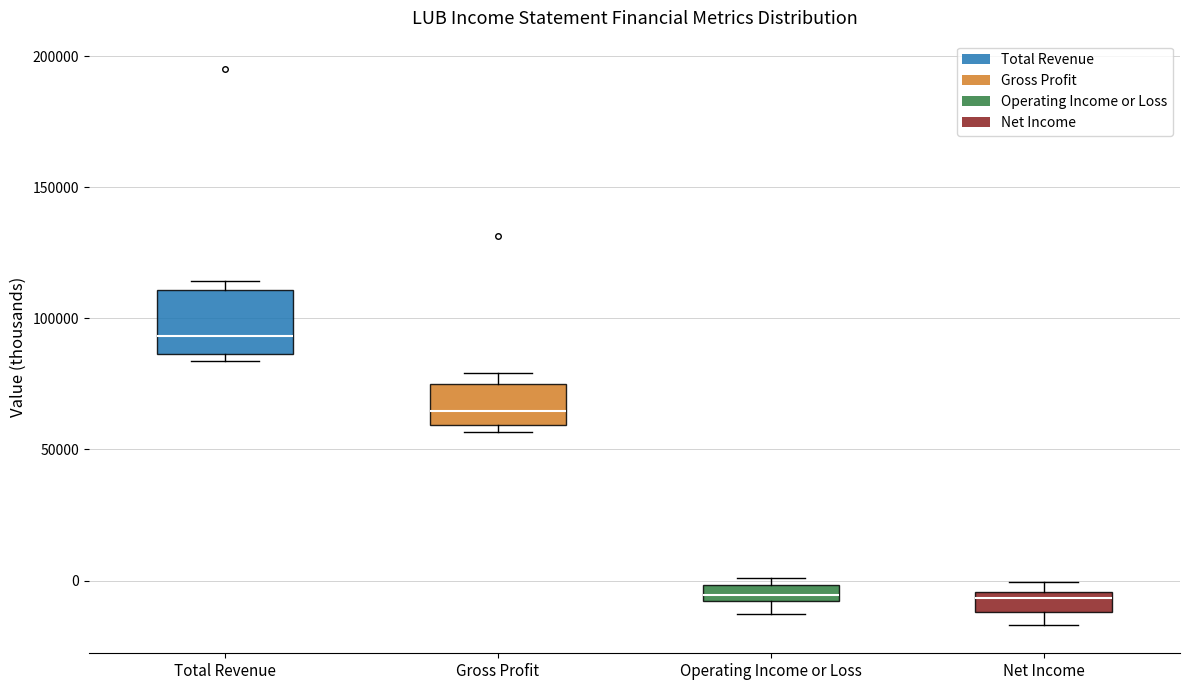

Where does the lower whisker of the box for Net Income end on the y-axis? The values are not printed on the chart, so give them approximately, as read against the axis.

-15000